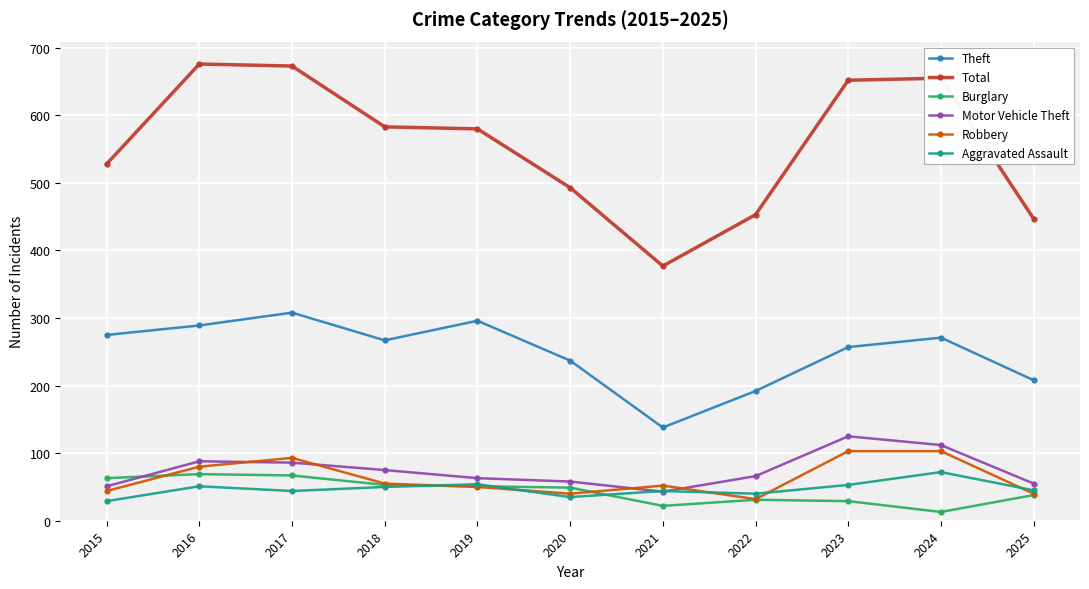

True or false: Robbery and Theft intersect in this chart.

False